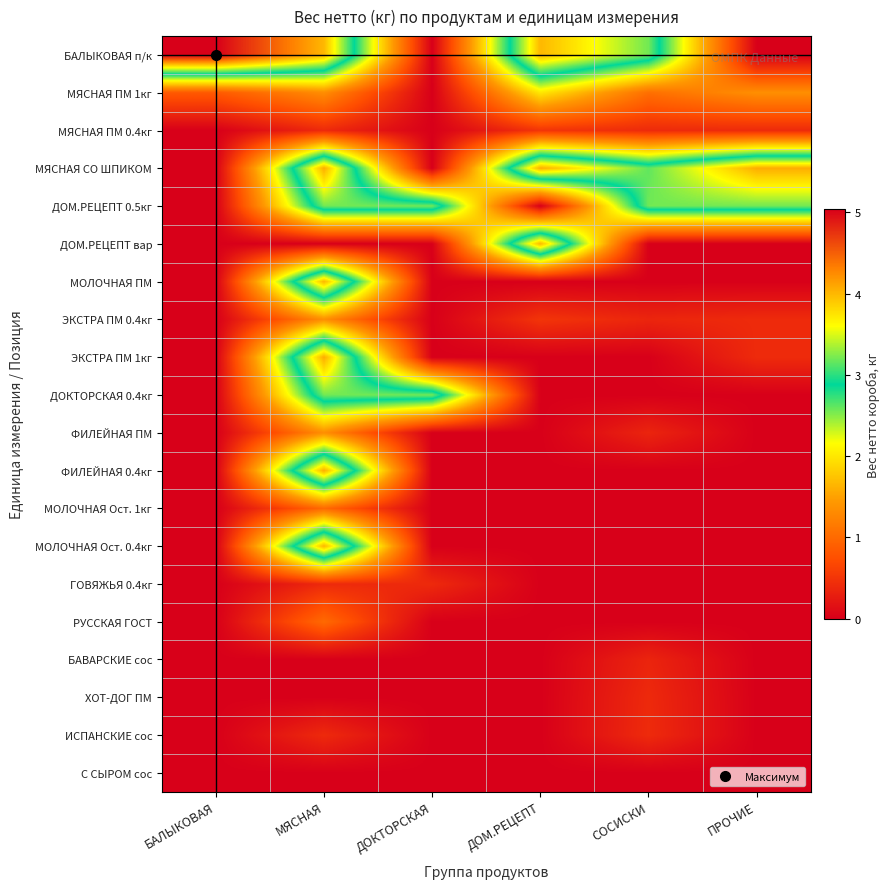

Rank the series by their maximum value, from lowest to highest.

С СЫРОМ сос, БАВАРСКИЕ сос, ГОВЯЖЬЯ 0.4кг, ХОТ-ДОГ ПМ, ИСПАНСКИЕ сос, МЯСНАЯ ПМ 0.4кг, МОЛОЧНАЯ Ост. 1кг, РУССКАЯ ГОСТ, ФИЛЕЙНАЯ ПМ, ЭКСТРА ПМ 0.4кг, МЯСНАЯ ПМ 1кг, ДОМ.РЕЦЕПТ 0.5кг, ДОКТОРСКАЯ 0.4кг, ДОМ.РЕЦЕПТ вар, МОЛОЧНАЯ ПМ, МОЛОЧНАЯ Ост. 0.4кг, ФИЛЕЙНАЯ 0.4кг, МЯСНАЯ СО ШПИКОМ, ЭКСТРА ПМ 1кг, БАЛЫКОВАЯ п/к